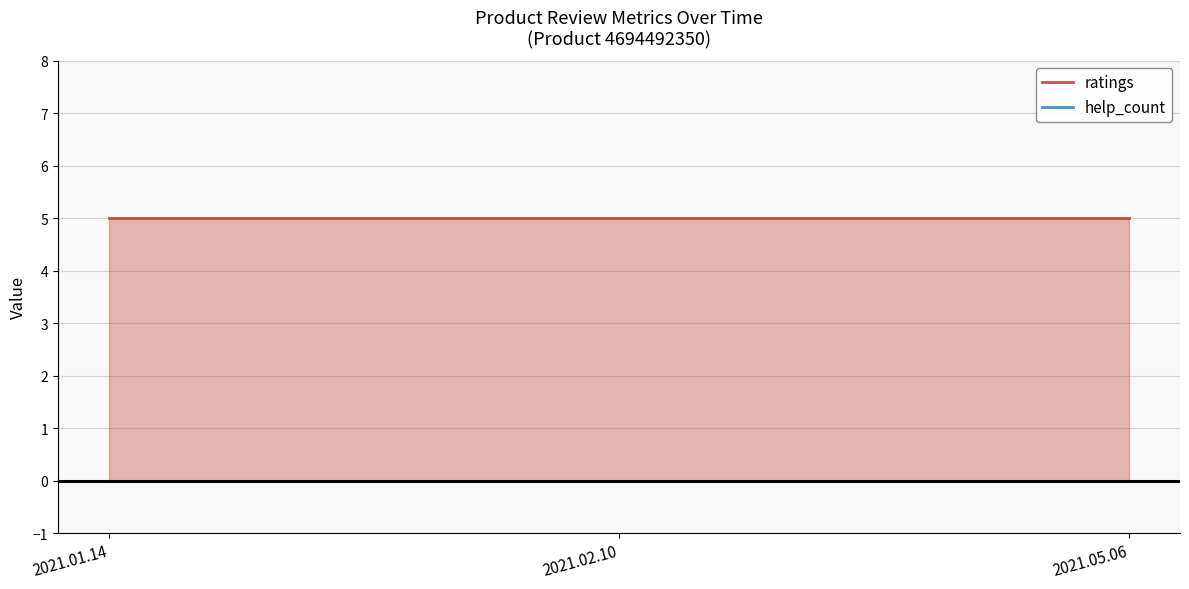

The help_count series shows 0 at 2021.02.10. True or false?

True